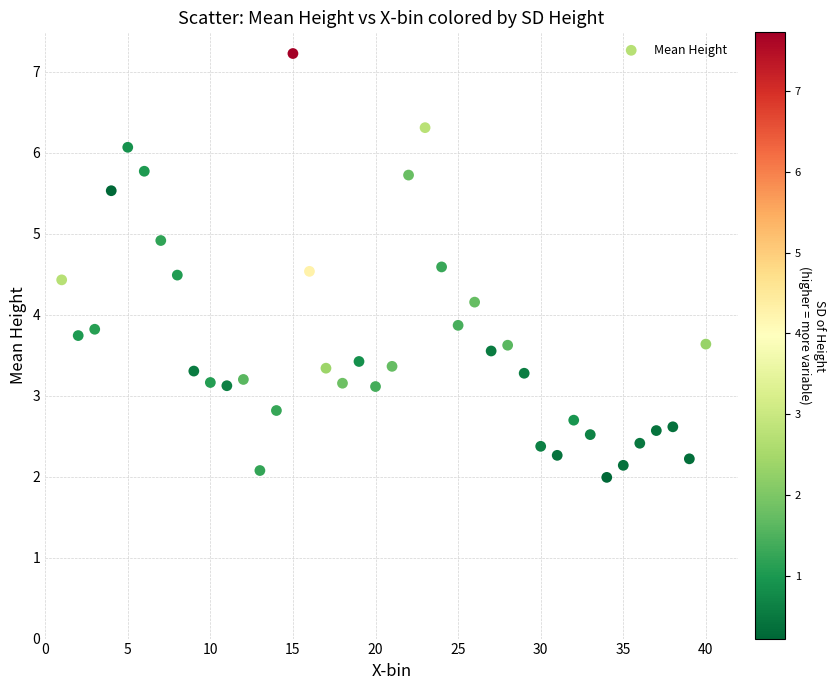

What is the range of X values (max minus min)?

39.0